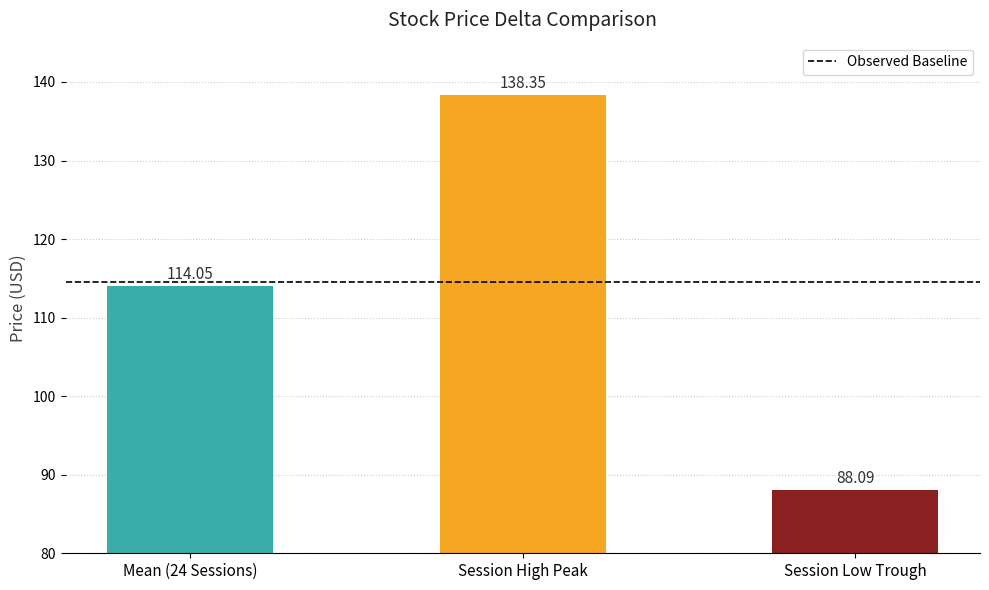

How many data points are above 114?

2